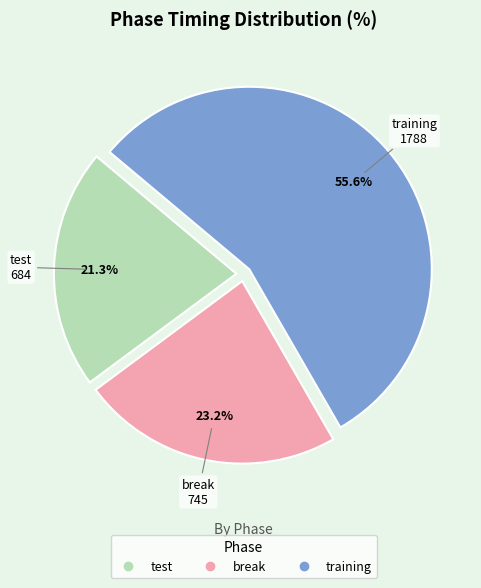

What percentage is NOT represented by break?

76.8%